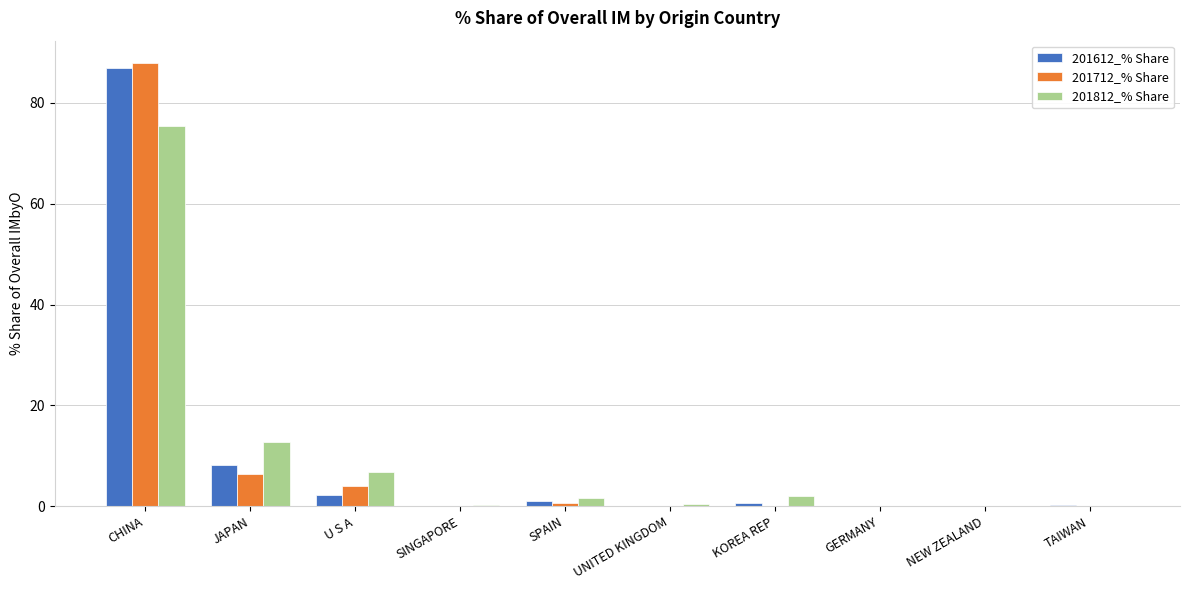

At which label does 201812_% Share reach its peak?

CHINA